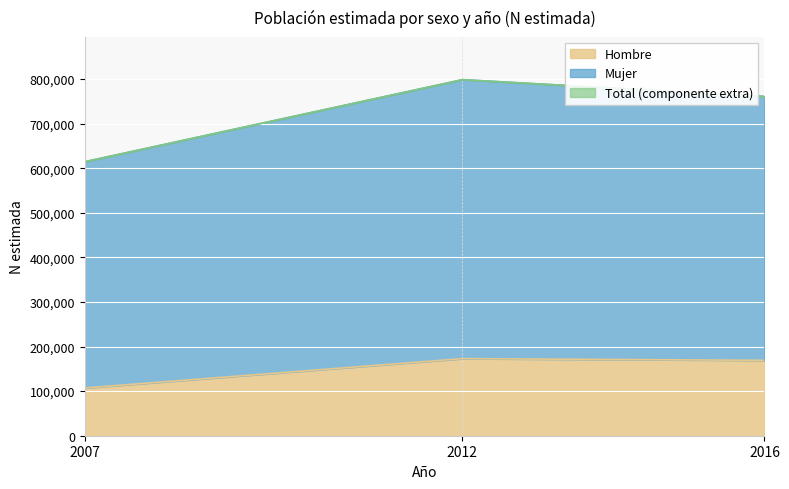

The value of Hombre at 2012 is 63886. True or false?

False